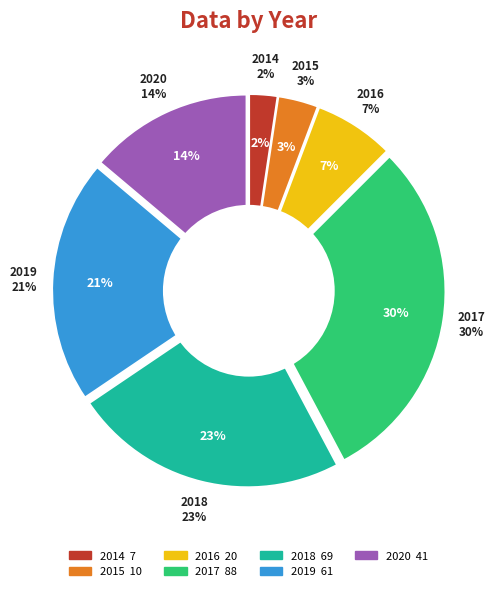

What is the smallest slice in the pie chart?

2014